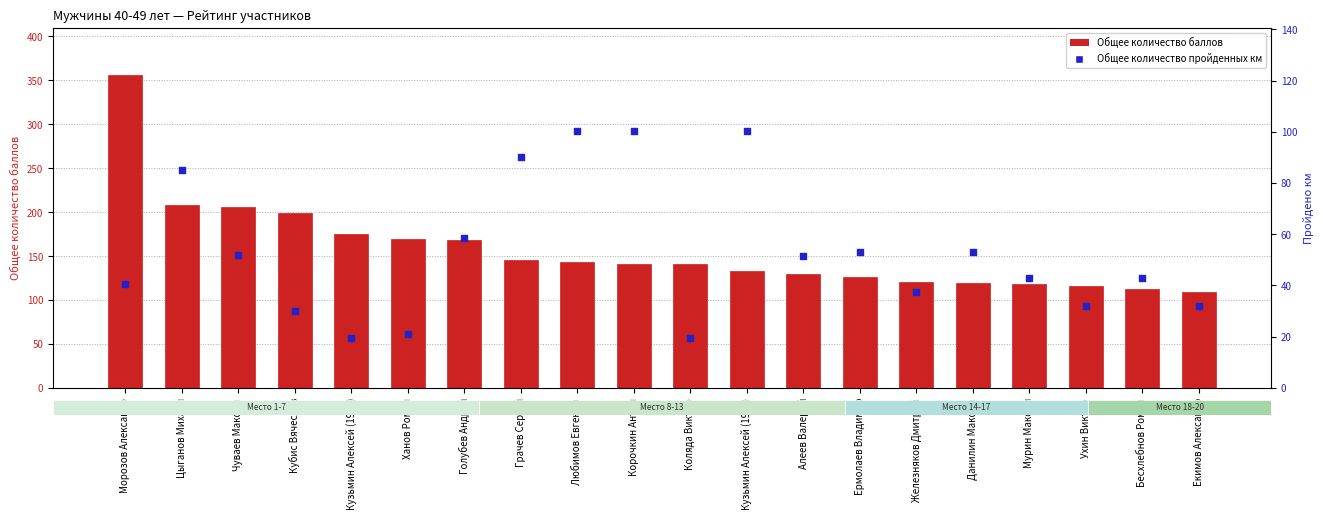

What are all the series names shown in the legend?

Общее количество баллов, Общее количество пройденных км